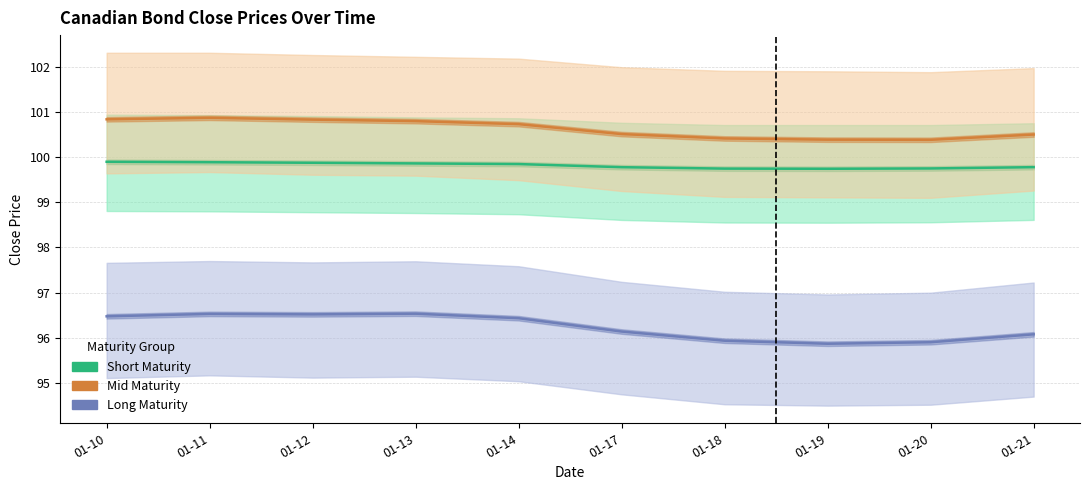

How many categories are shown in the chart?

10